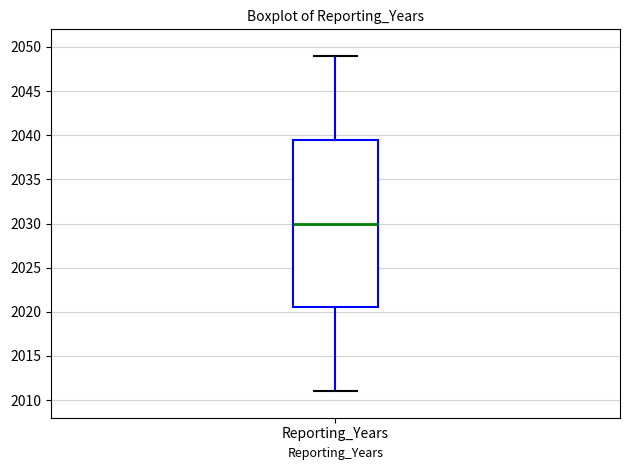

Where is the lower edge of the box for Reporting_Years on the y-axis? The values are not printed on the chart, so give them approximately, as read against the axis.

2020.5